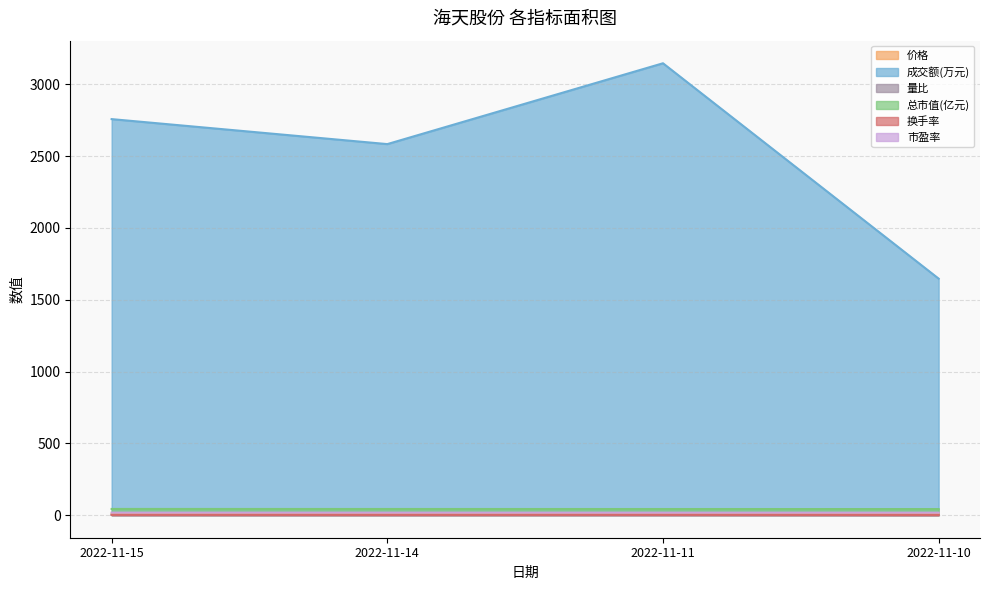

Where does the 换手率 series first go above 1?

2022-11-15